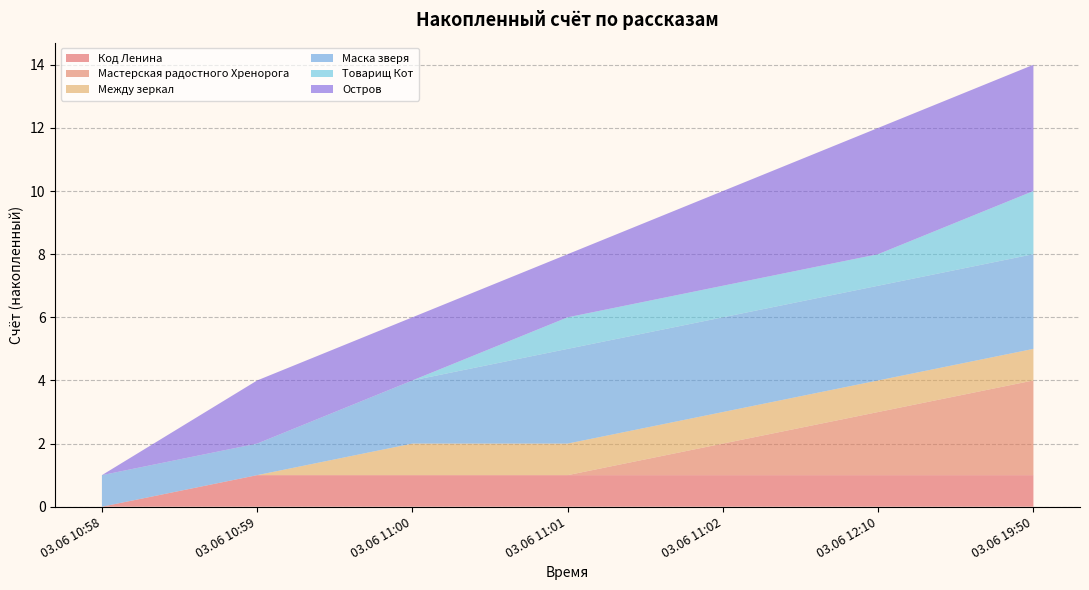

Reading left to right, what are all the values shown in this chart?

Код Ленина: 0	1	1	1	1	1	1
Мастерская радостного Хренорога: 0	0	0	0	1	2	3
Между зеркал: 0	0	1	1	1	1	1
Маска зверя: 1	1	2	3	3	3	3
Товарищ Кот: 0	0	0	1	1	1	2
Остров: 0	2	2	2	3	4	4